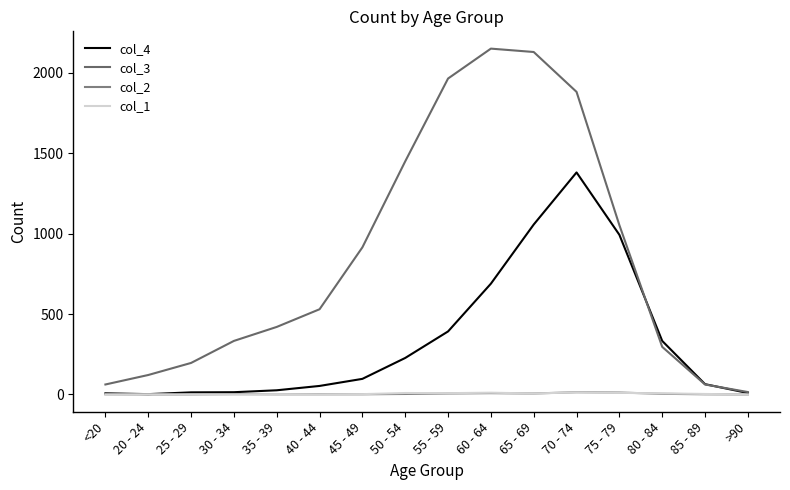

Which series ends up on top after the final intersection of col_2 and col_1?

col_1